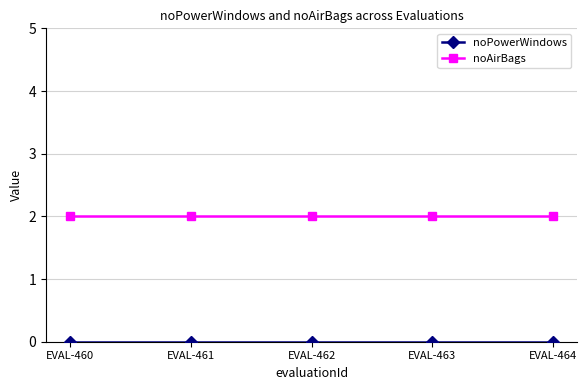

True or false: noAirBags has a value of 2 at EVAL-463.

True